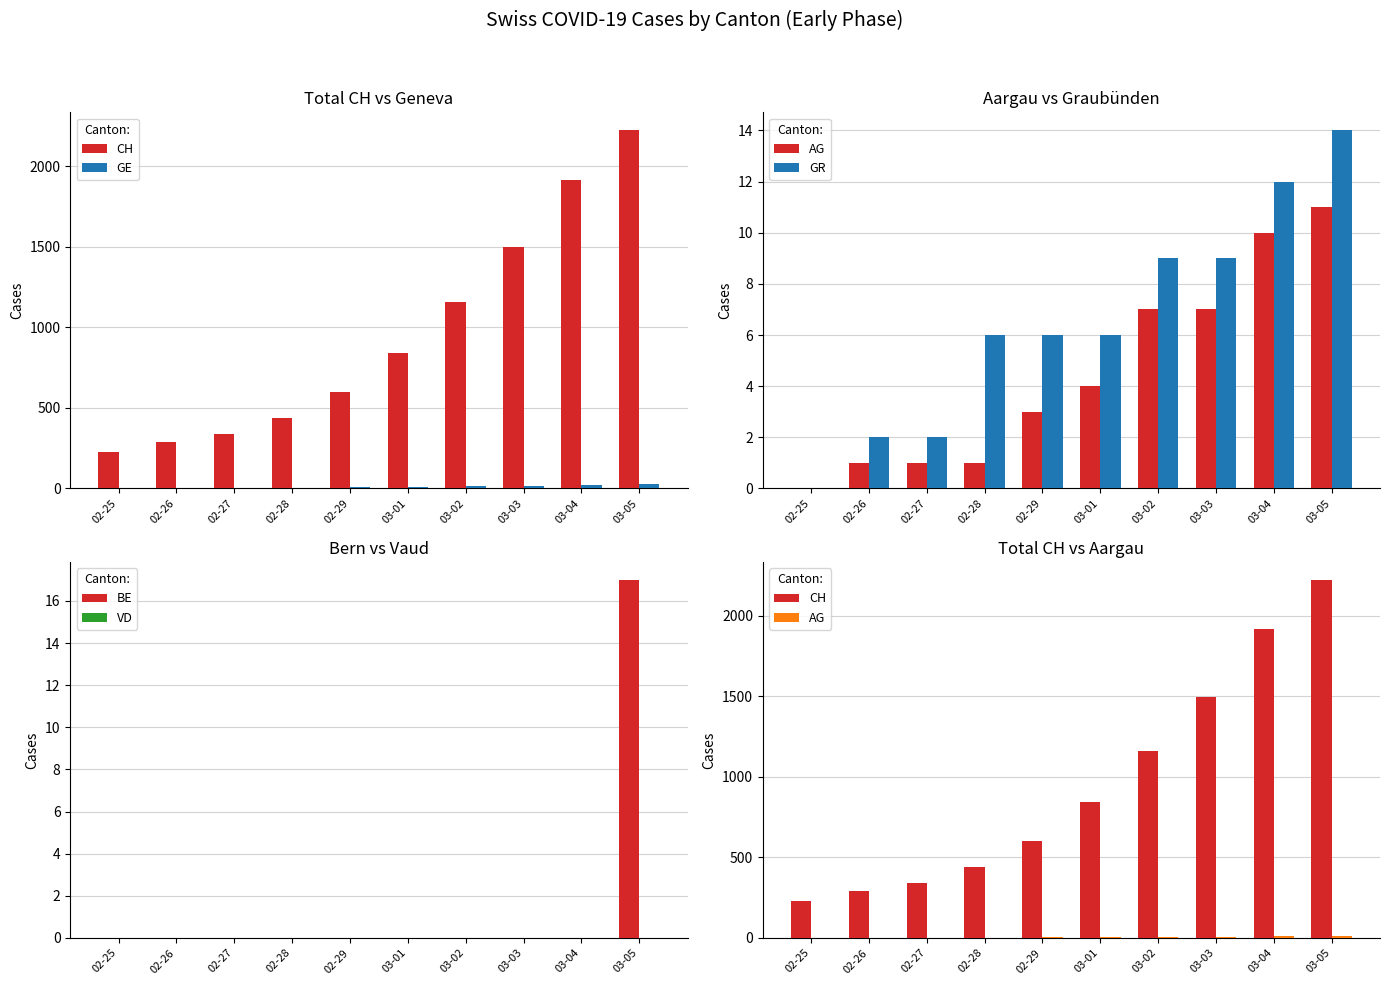

Which series changed the most between 03-01 and 03-03?

CH